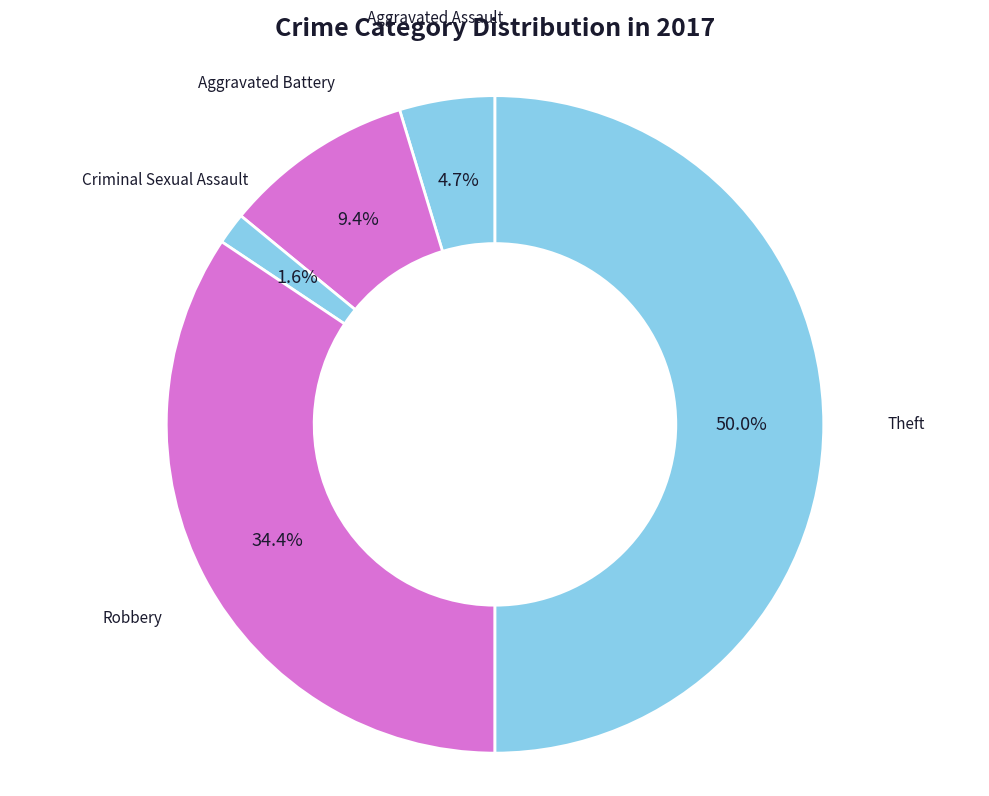

What is the ratio of the value at Robbery to the value at Aggravated Assault?

7.3